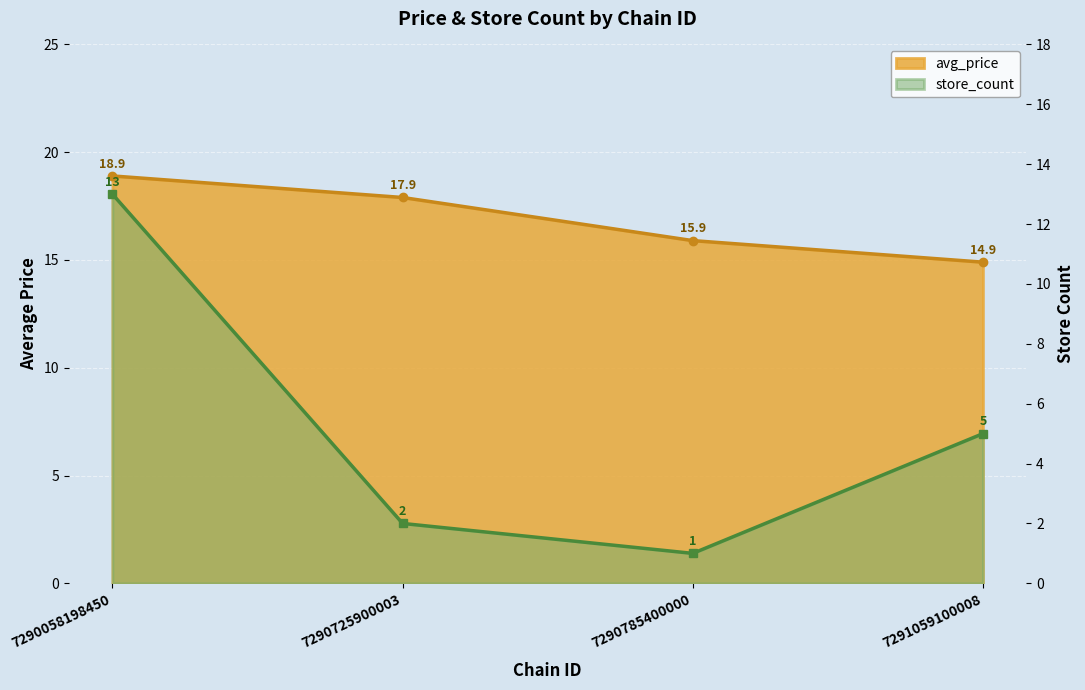

Reading right to left, extract all data points from this chart.

avg_price: 14.9	15.9	17.9	18.9
store_count: 5.0	1.0	2.0	13.0